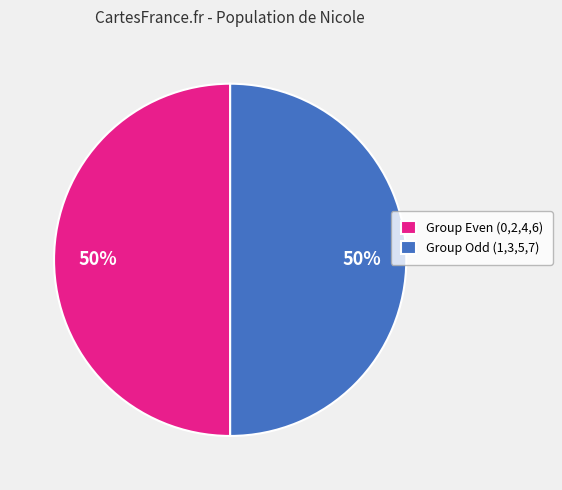

How many slices are in this pie chart?

2